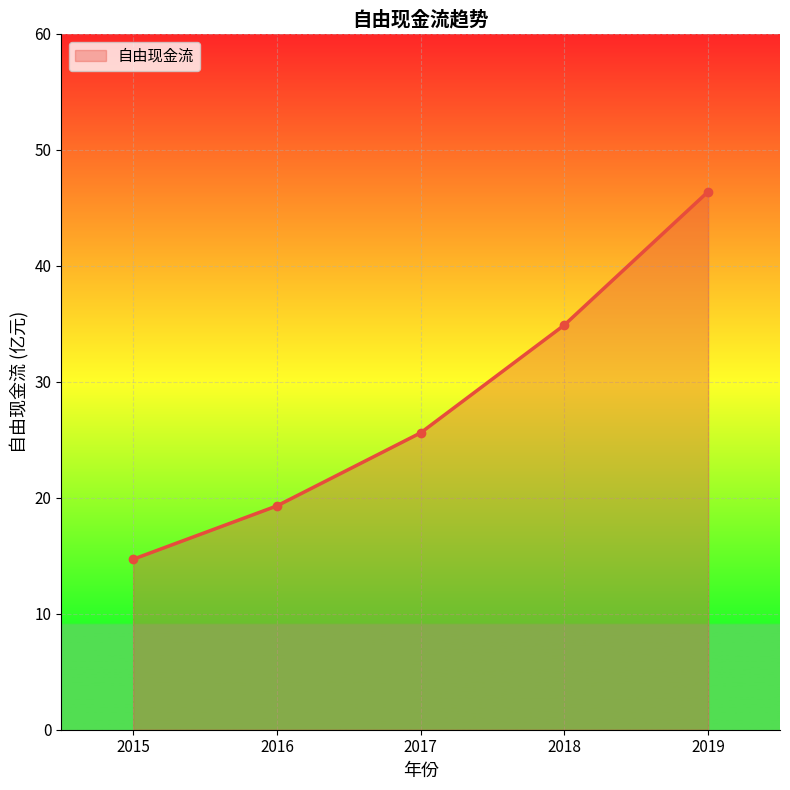

Where does the data first go above 25?

2017